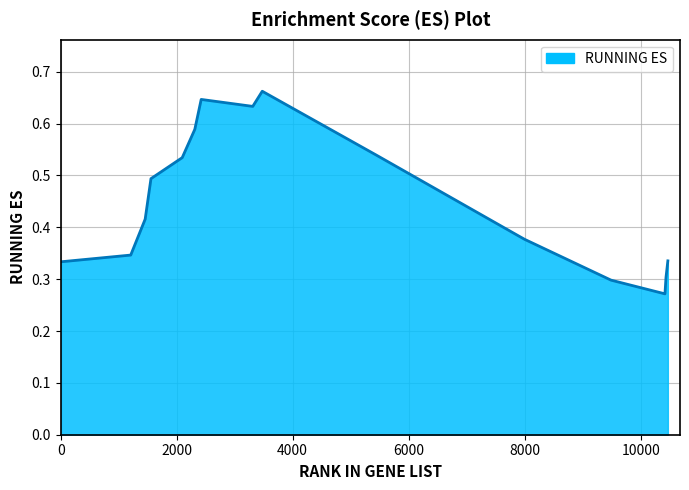

What is the difference between the second highest and minimum values?

0.4